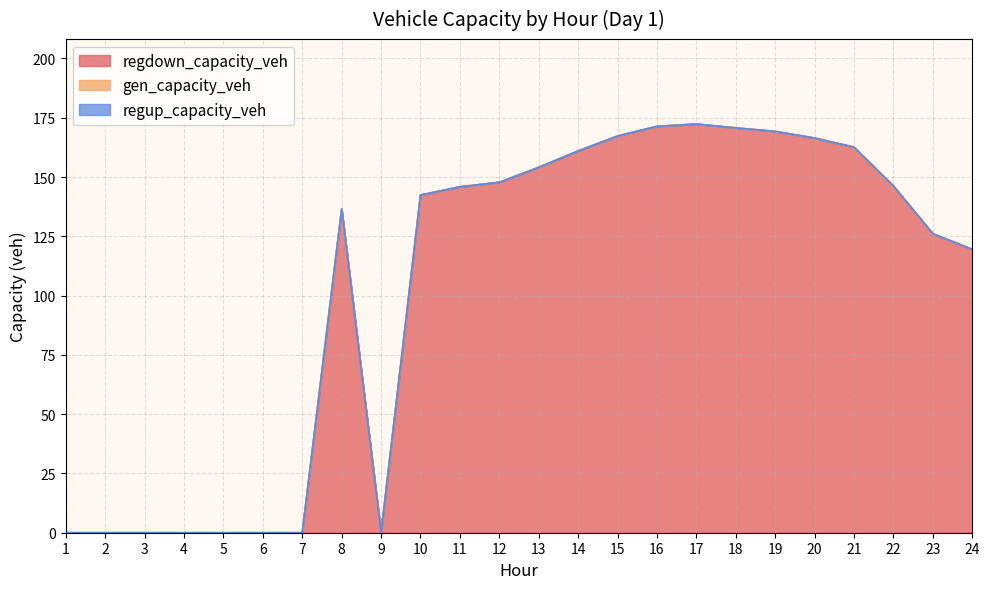

At which label is regup_capacity_veh closest to 0?

1